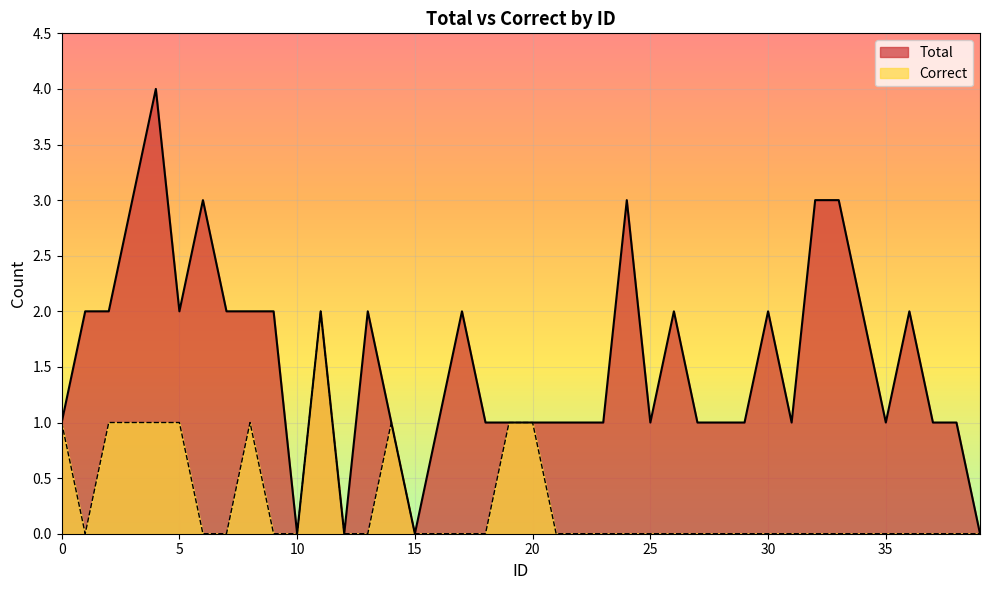

Reading left to right, extract all data points from this chart.

Total: 1	2	2	3	4	2	3	2	2	2	0	2	0	2	1	0	1	2	1	1	1	1	1	1	3	1	2	1	1	1	2	1	3	3	2	1	2	1	1	0
Correct: 1	0	1	1	1	1	0	0	1	0	0	2	0	0	1	0	0	0	0	1	1	0	0	0	0	0	0	0	0	0	0	0	0	0	0	0	0	0	0	0